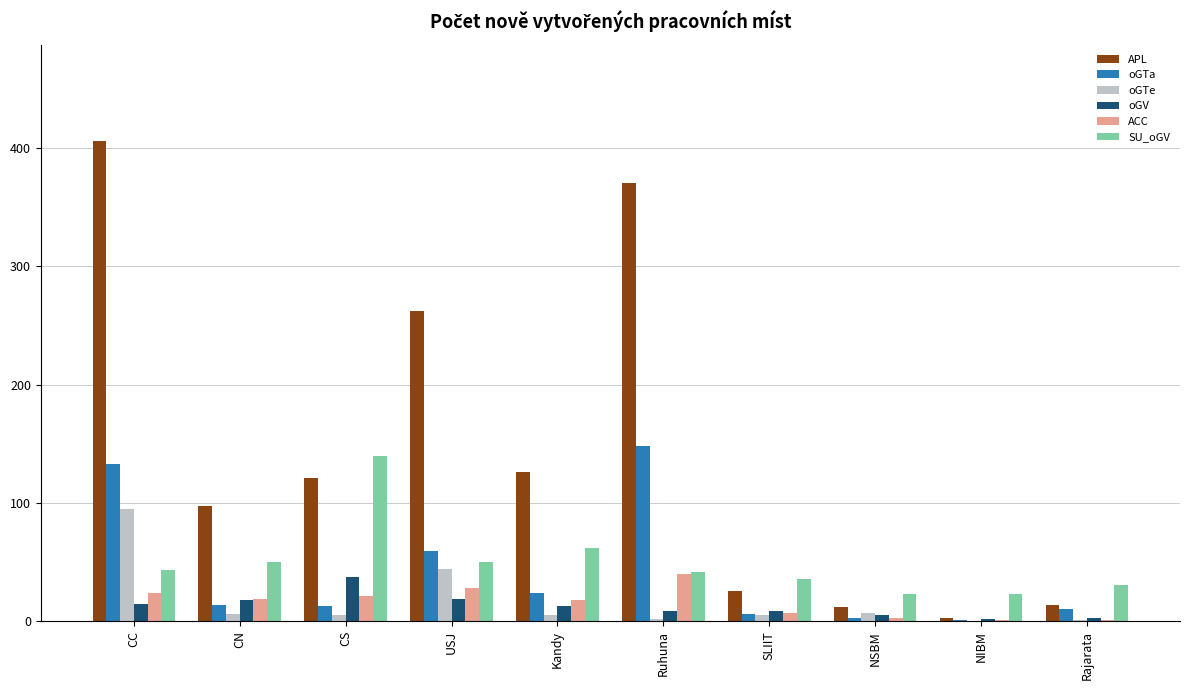

Between CS and Rajarata, which series saw the biggest shift?

SU_oGV